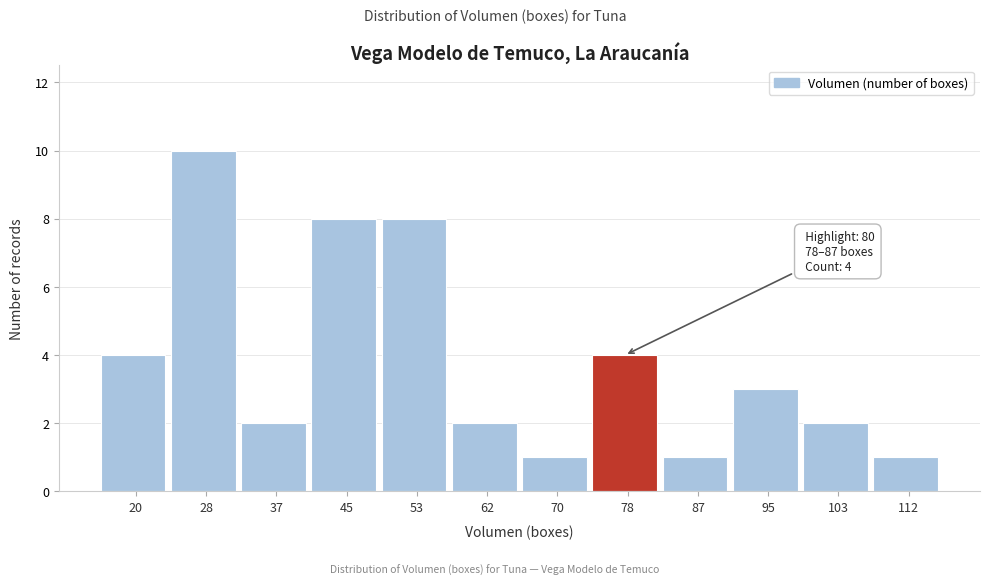

Reading left to right, list all the values displayed in this chart.

4	10	2	8	8	2	1	4	1	3	2	1